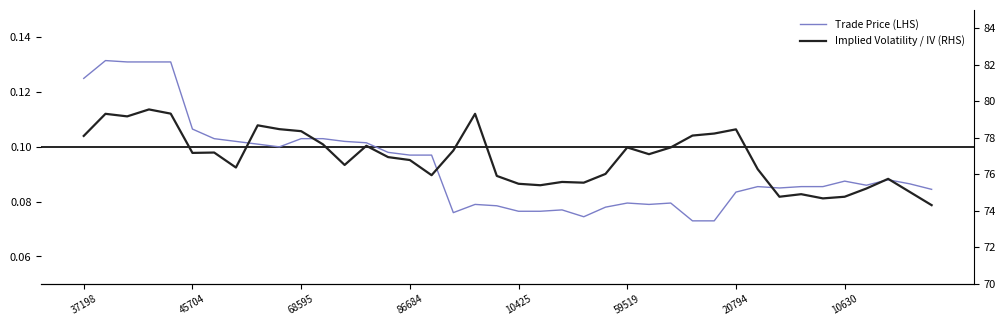

Rank the series by their average value, from lowest to highest.

Trade Price (LHS), Implied Volatility / IV (RHS)